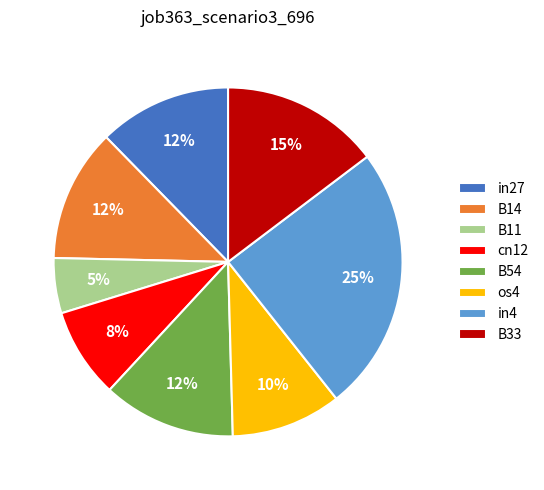

How many slices are in this pie chart?

8